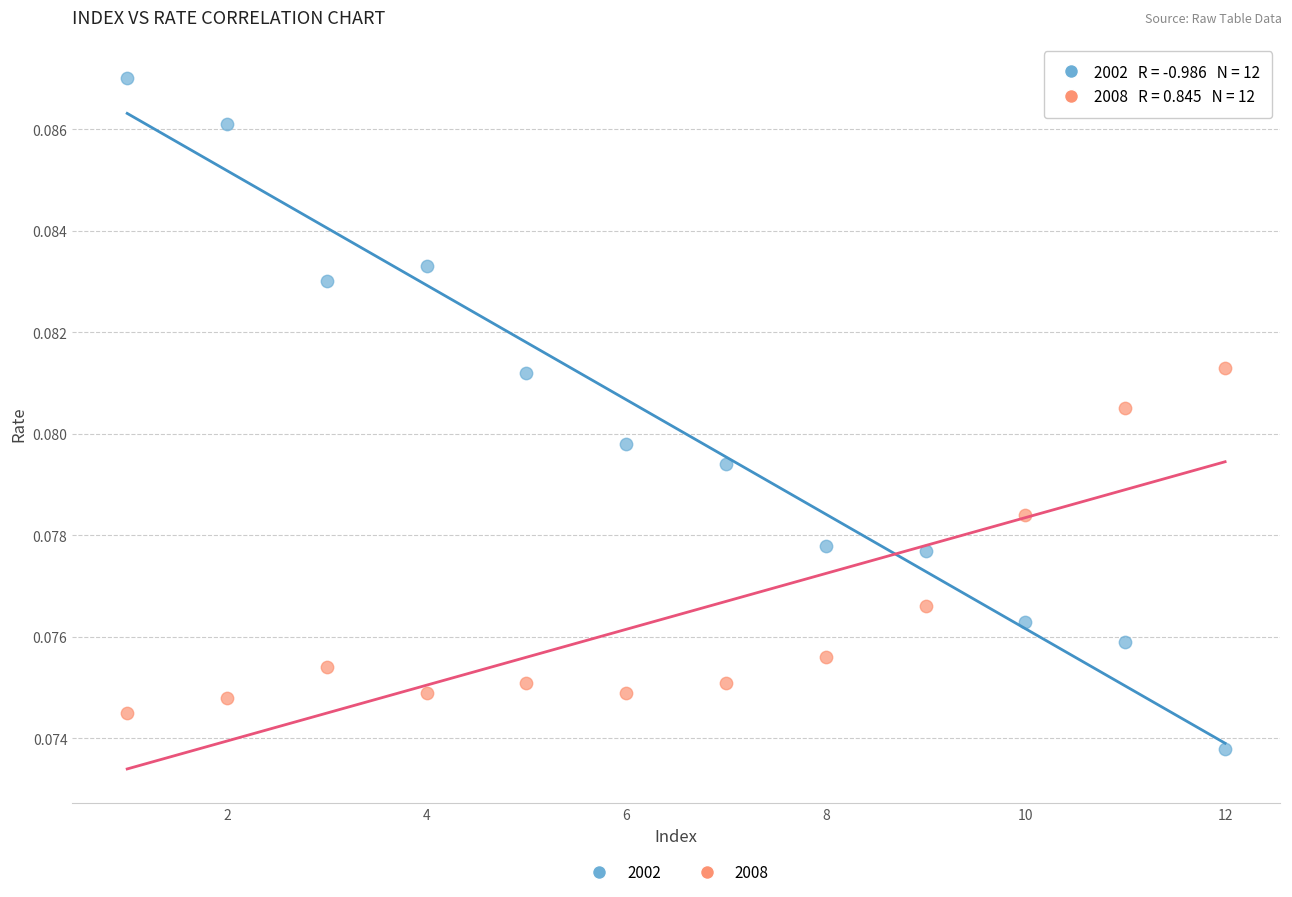

What is the X range (max minus min) for the scatter plot?

11.0